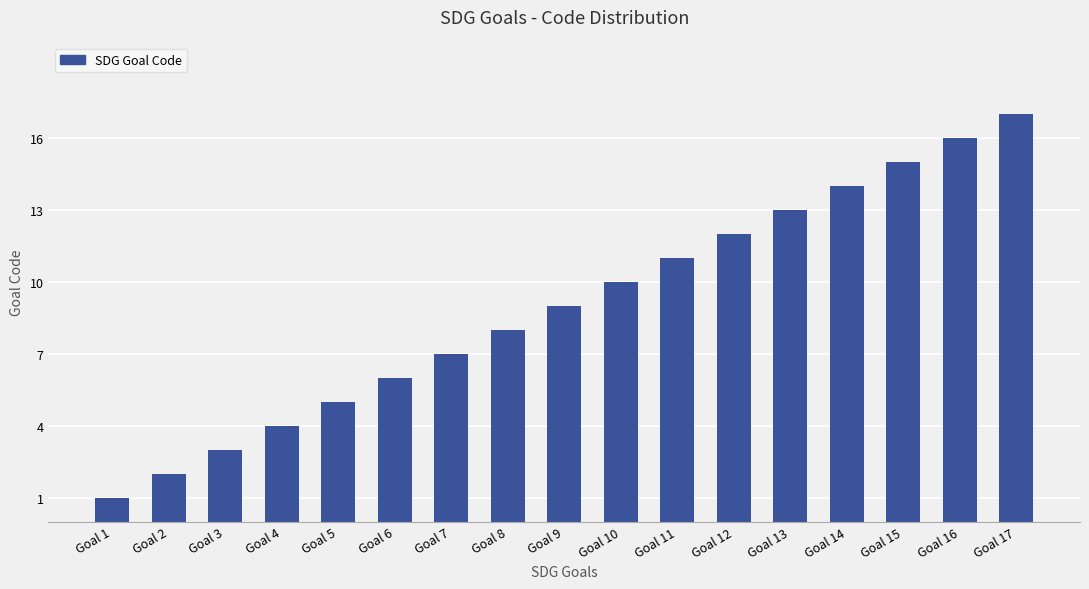

At which label is the value closest to 9?

Goal 9